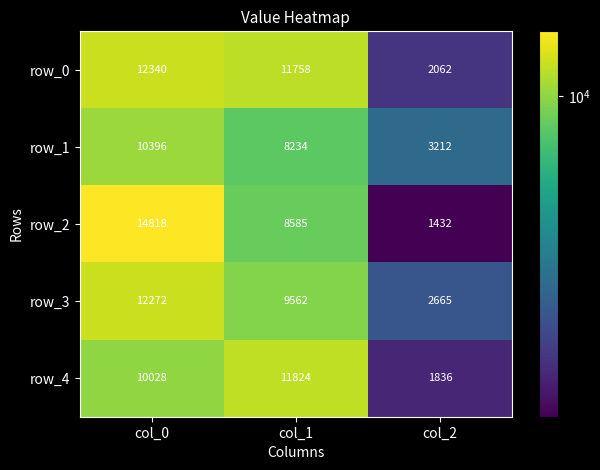

Reading left to right, transcribe all the data shown in this chart.

row_0: col_0=12340	col_1=11758	col_2=2062
row_1: col_0=10396	col_1=8234	col_2=3212
row_2: col_0=14818	col_1=8585	col_2=1432
row_3: col_0=12272	col_1=9562	col_2=2665
row_4: col_0=10028	col_1=11824	col_2=1836